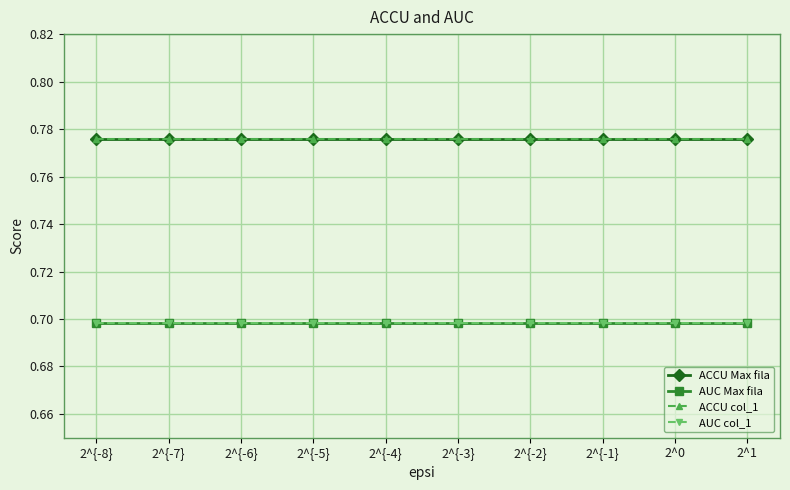

Which series has the widest spread of values?

ACCU Max fila